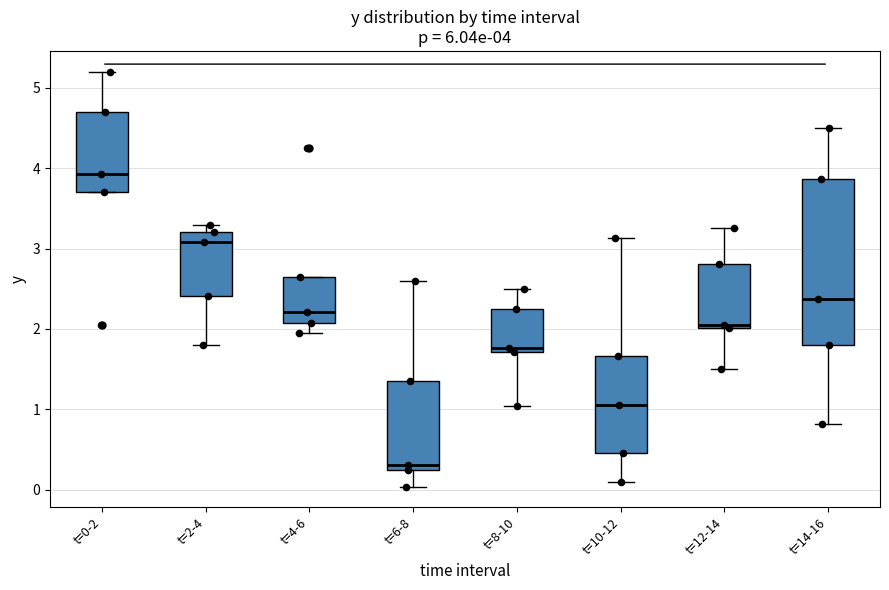

Which box's median line is the highest?

t=0-2